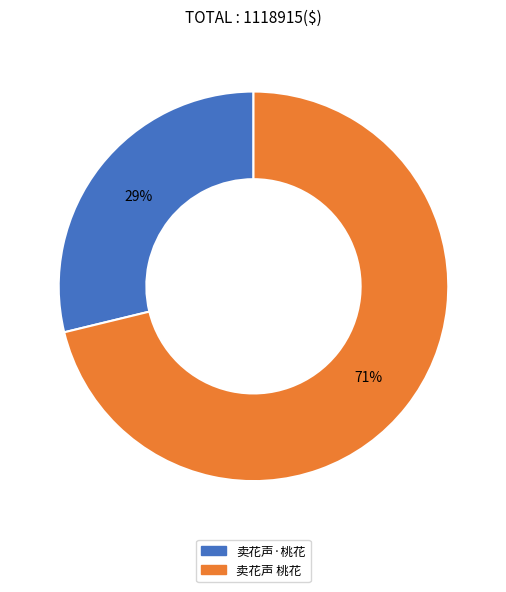

To the nearest percent, what is the average slice percentage?

50%